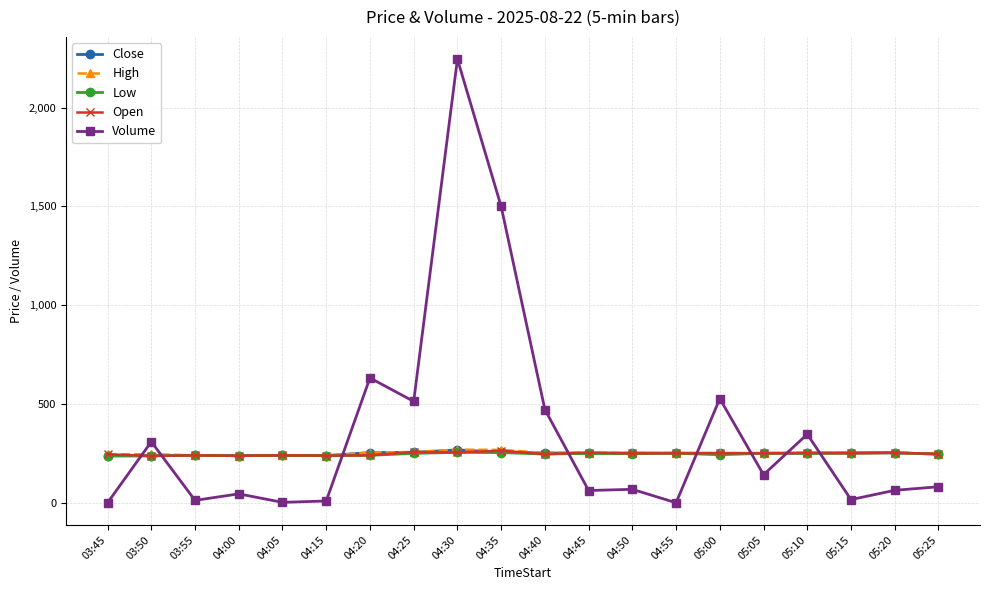

True or false: Open has a value of 119.3 at 04:20.

False